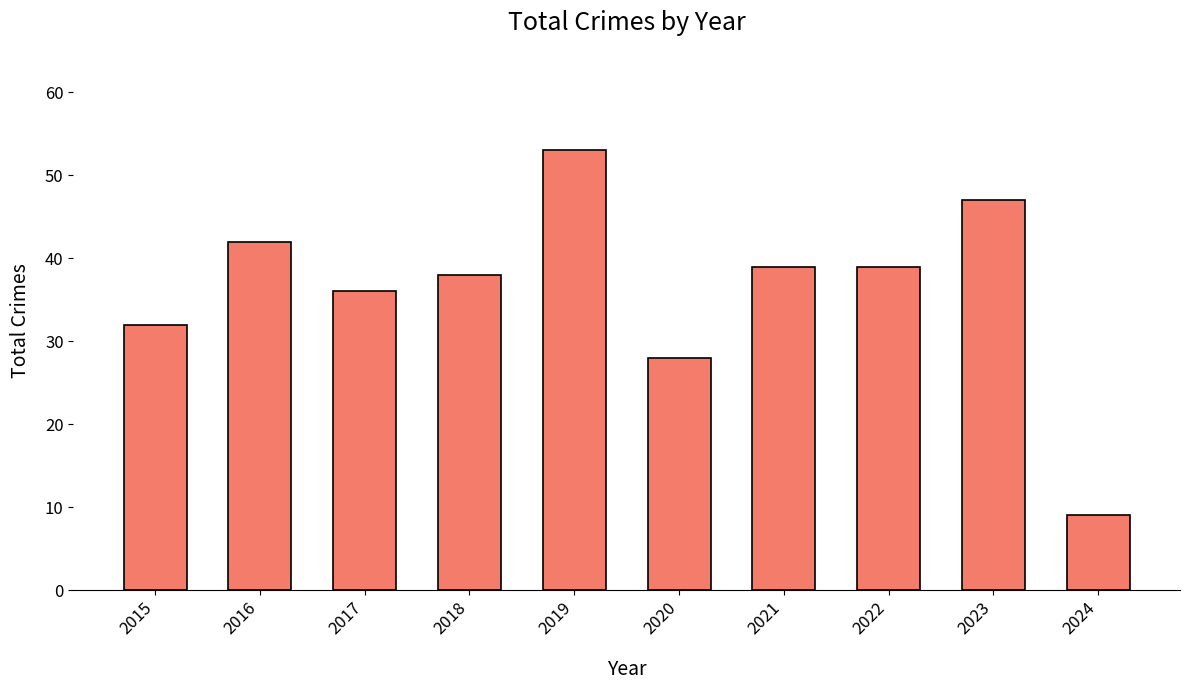

At which label is the value closest to 31?

2015